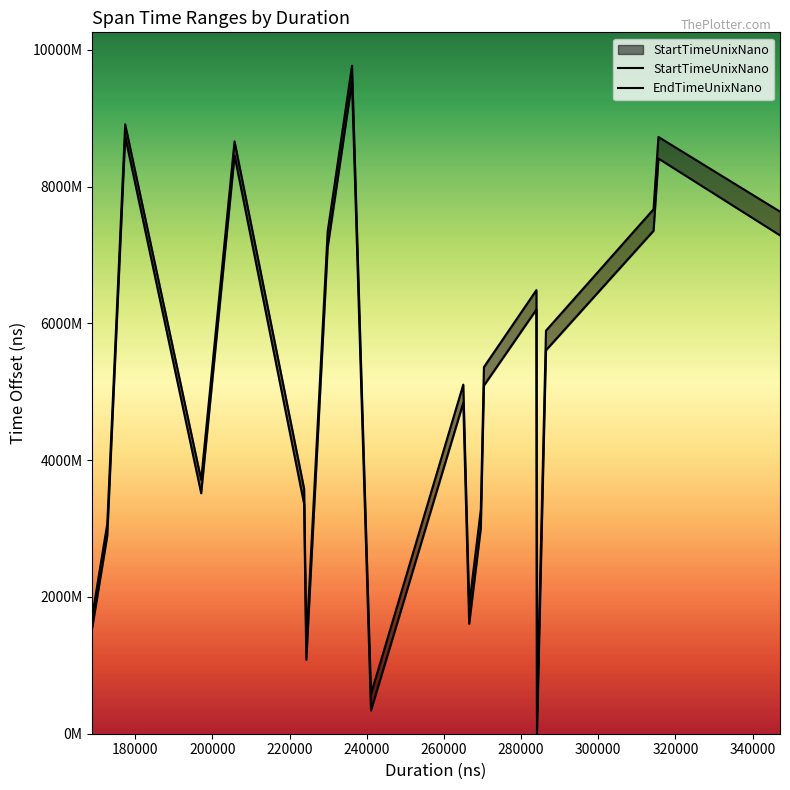

What are all the series names shown in the legend?

StartTimeUnixNano, EndTimeUnixNano